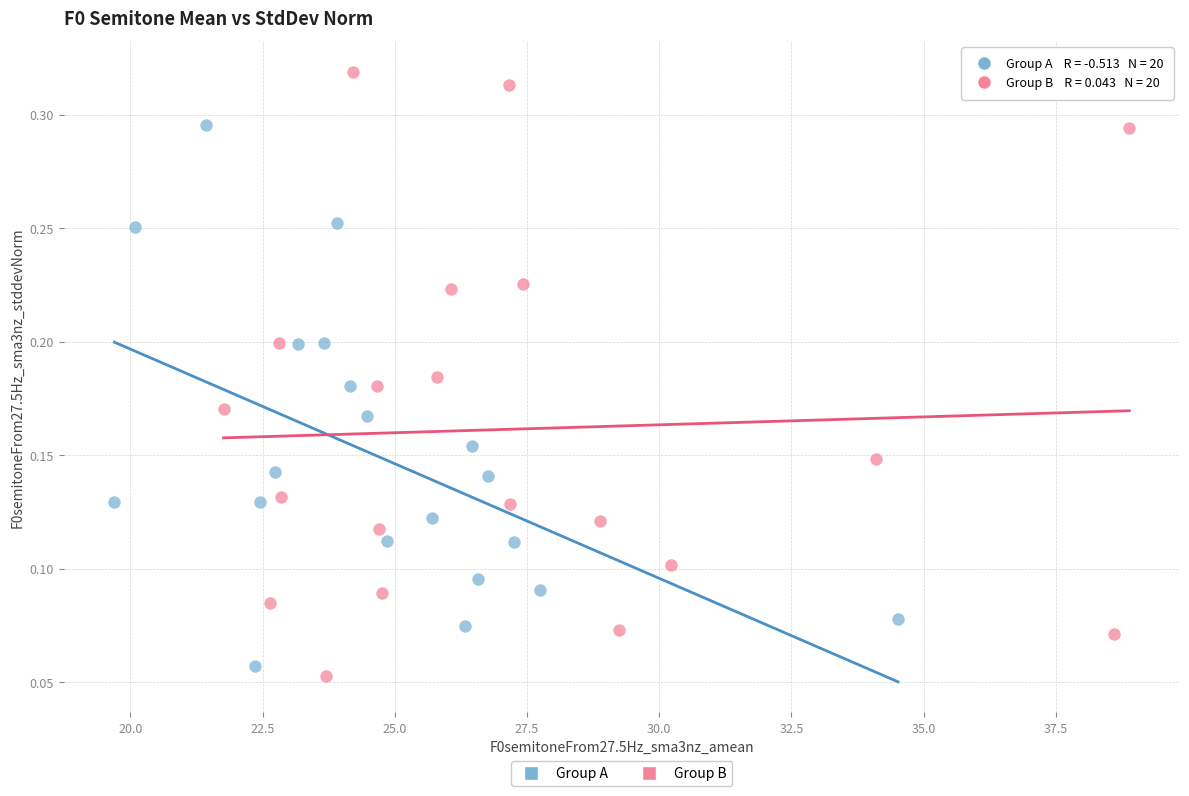

Which series has the largest Y range (max minus min)?

Group B